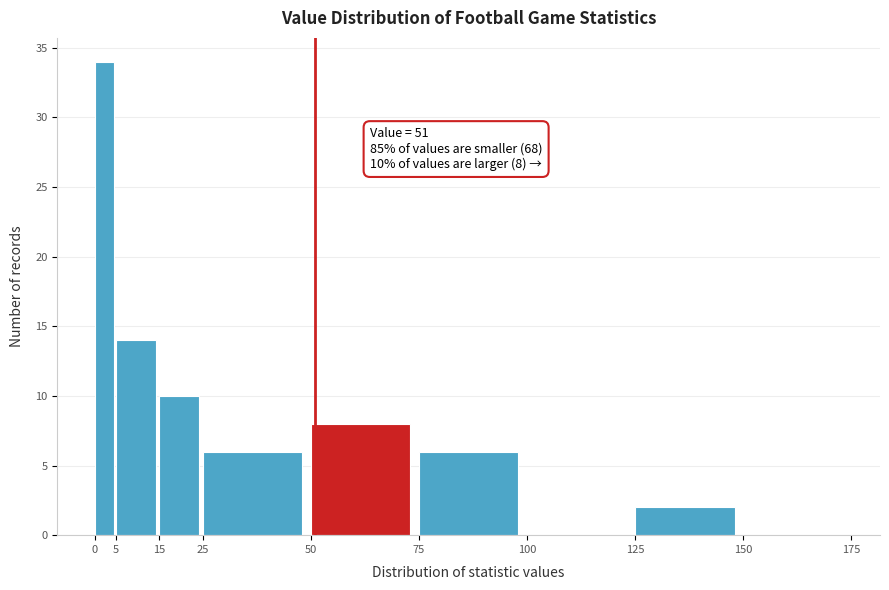

Which range on the x-axis has the tallest bar?

0 to 5